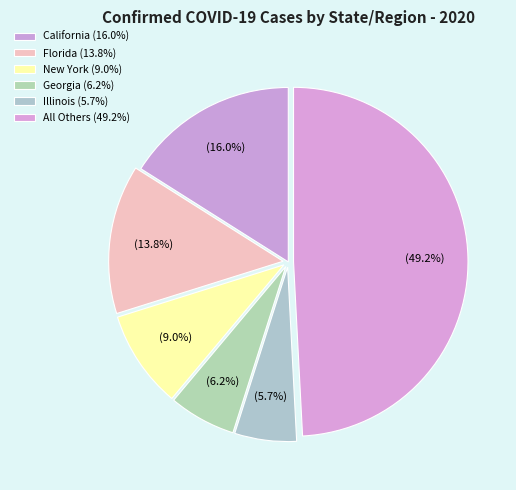

How many slices are in this pie chart?

6